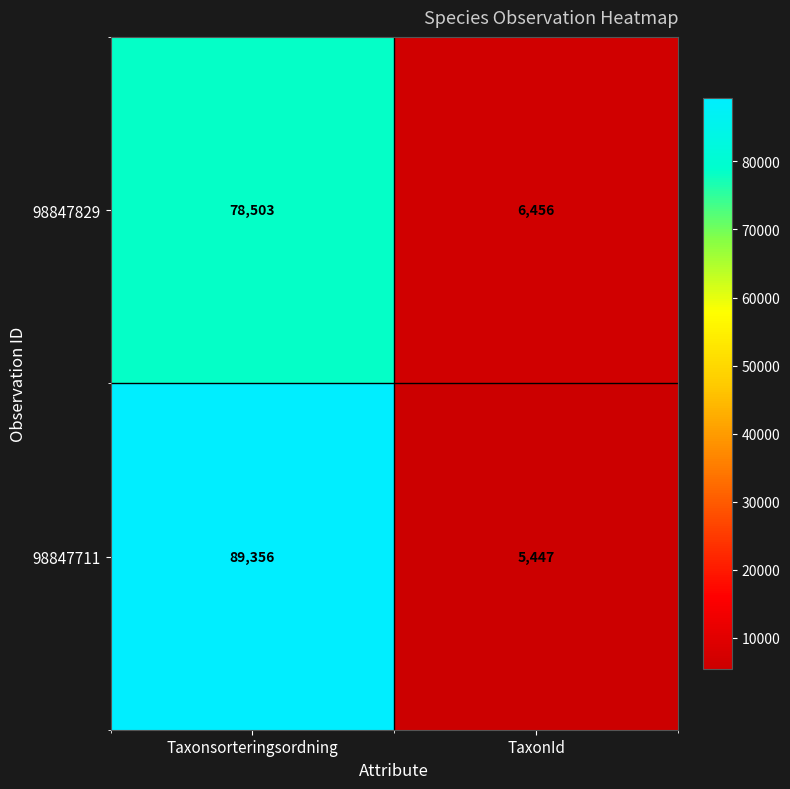

List the series in order of their peak value, highest first.

98847711, 98847829